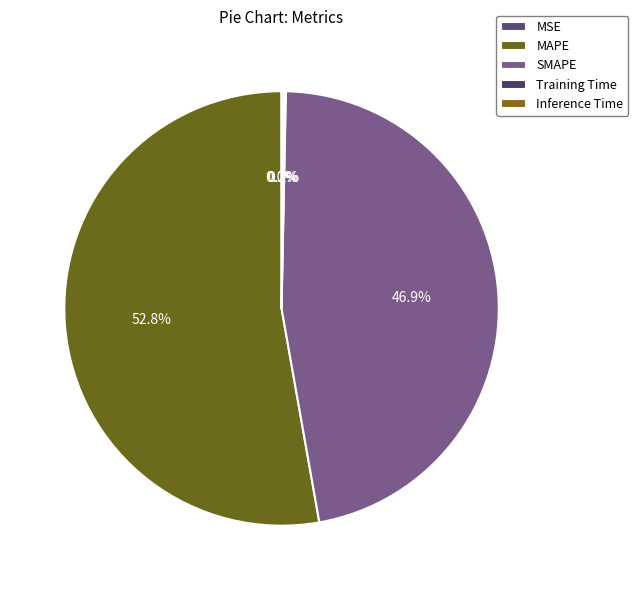

What is the total percentage of MSE and SMAPE?

46.9%